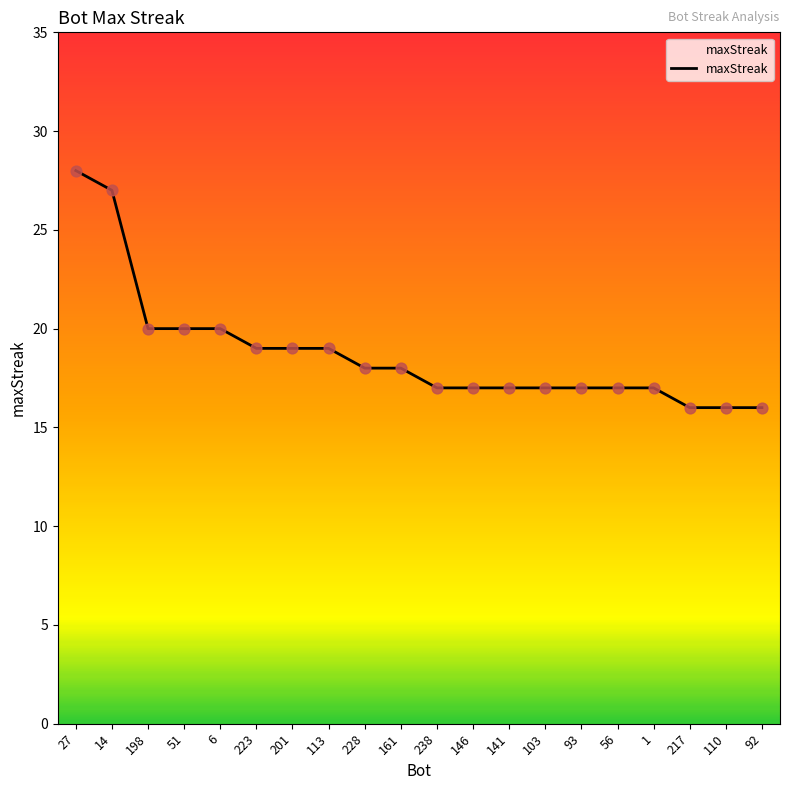

Which has a higher value, 223 or 146?

223